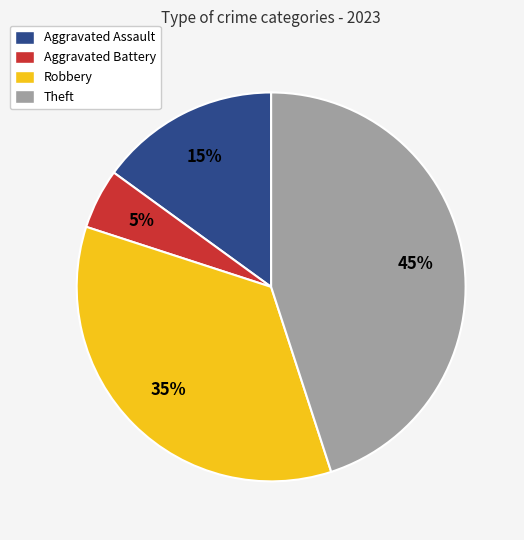

Approximately how many times larger is the value at Theft compared to Aggravated Assault?

3.0